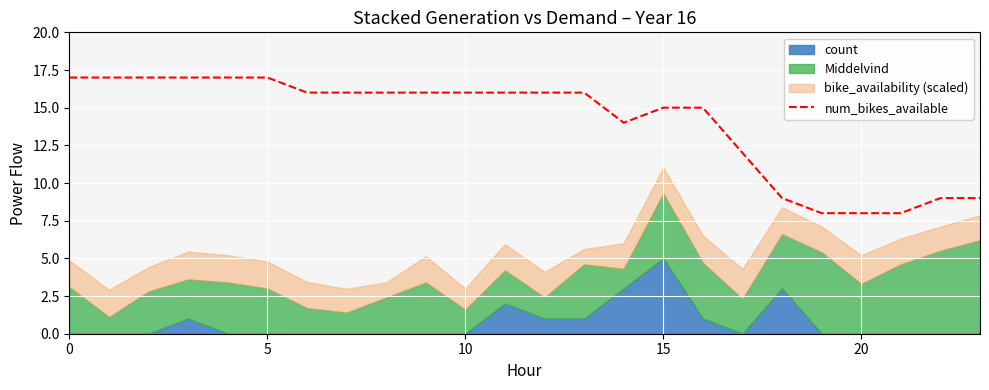

What is the maximum value shown in the chart?

17